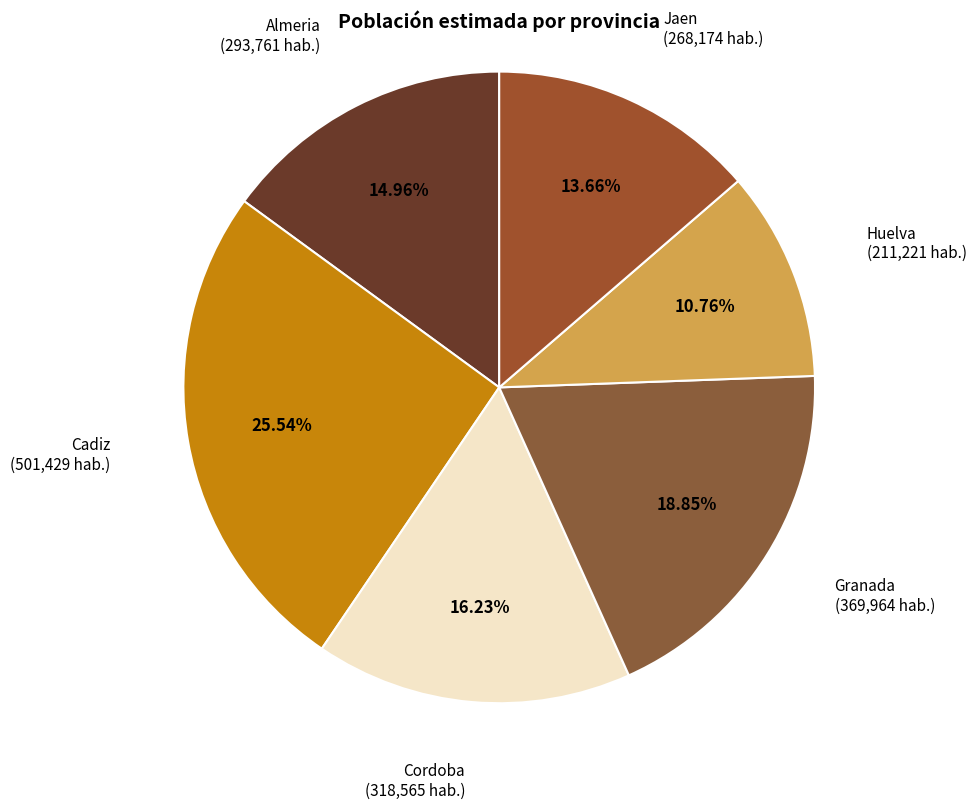

How many segments does this pie chart have?

6